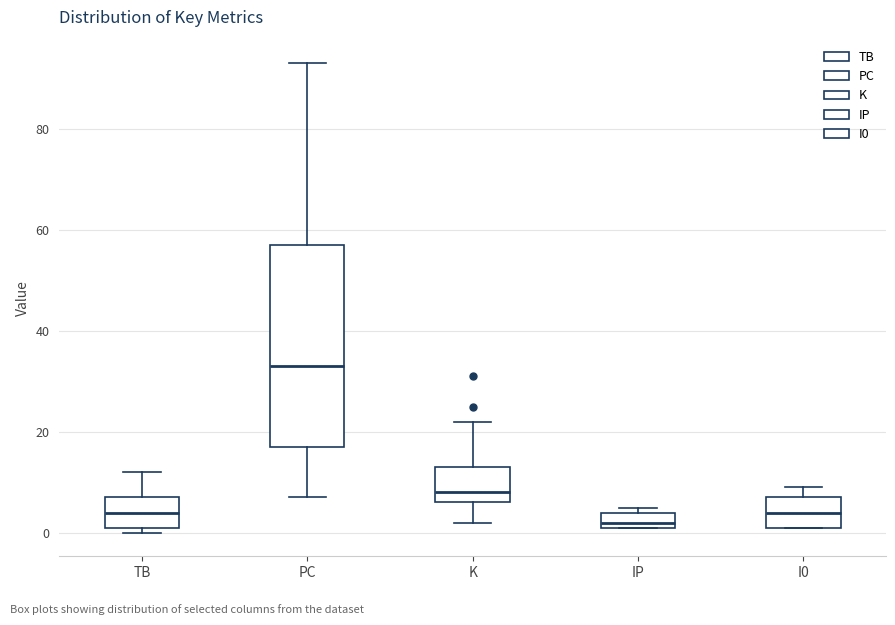

Reading left to right, transcribe this box plot: for each box, give where its median line is, the range the box spans, and where its two whiskers end, as read against the y-axis. The values are not printed on the chart, so give them approximately, as read against the axis.

TB: median 4, box 2 to 8, whiskers 0 to 12
PC: median 34, box 18 to 58, whiskers 8 to 94
K: median 8, box 6 to 14, whiskers 2 to 22
IP: median 2 (just above the box's lower edge), box 2 to 4, whiskers 2 to 6
I0: median 4, box 2 to 8, whiskers 2 to 10